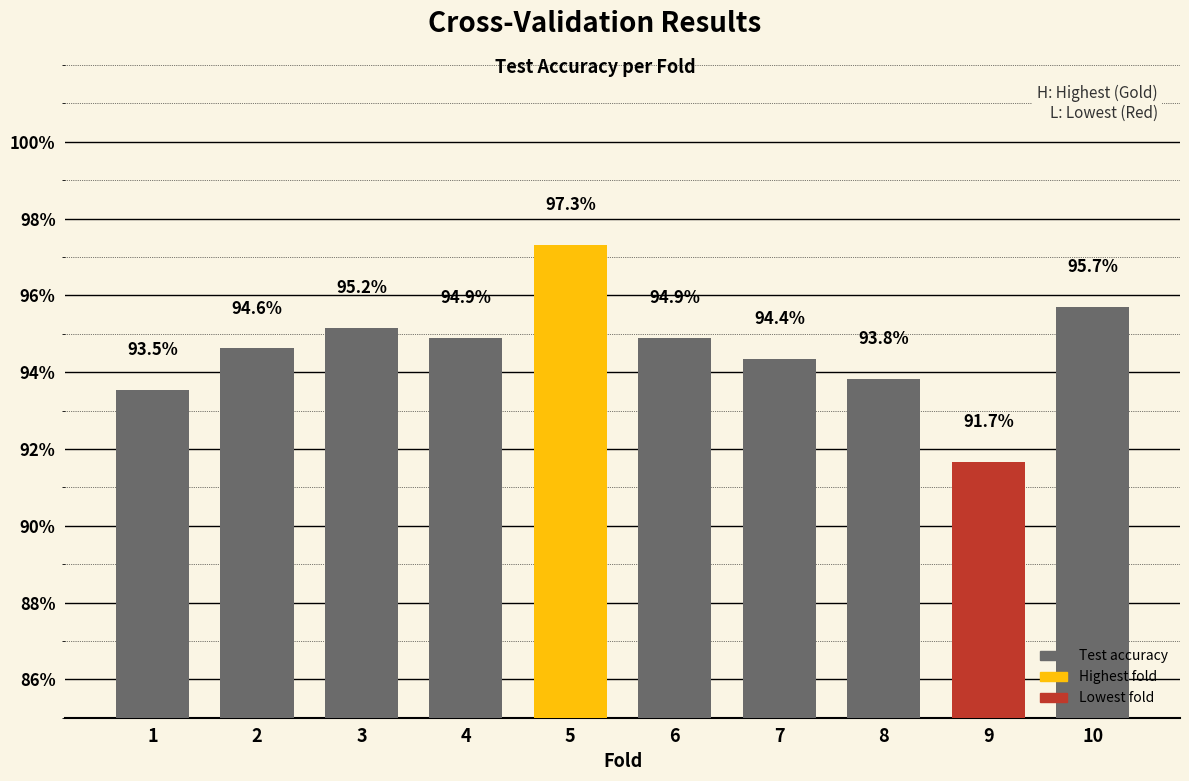

Are the bars horizontal?

No